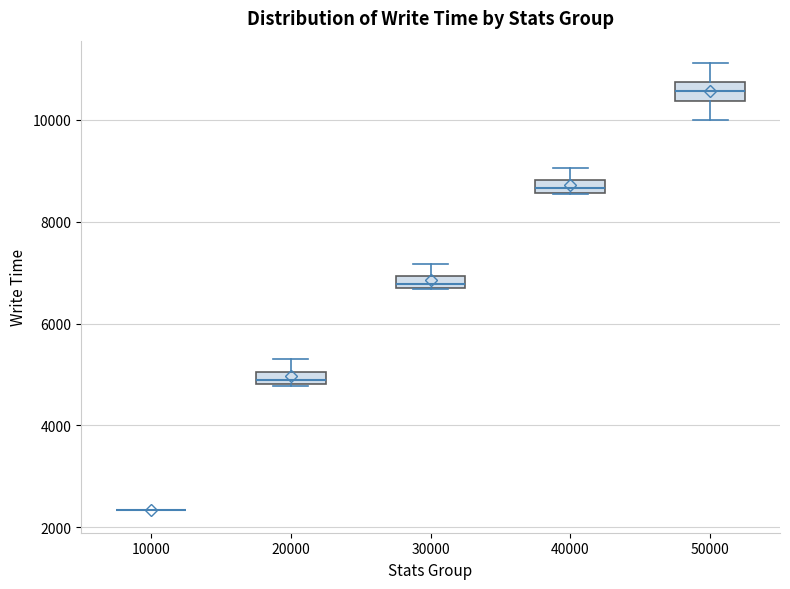

Where is the upper edge of the box at x = 20000 on the y-axis? The values are not printed on the chart, so give them approximately, as read against the axis.

5000